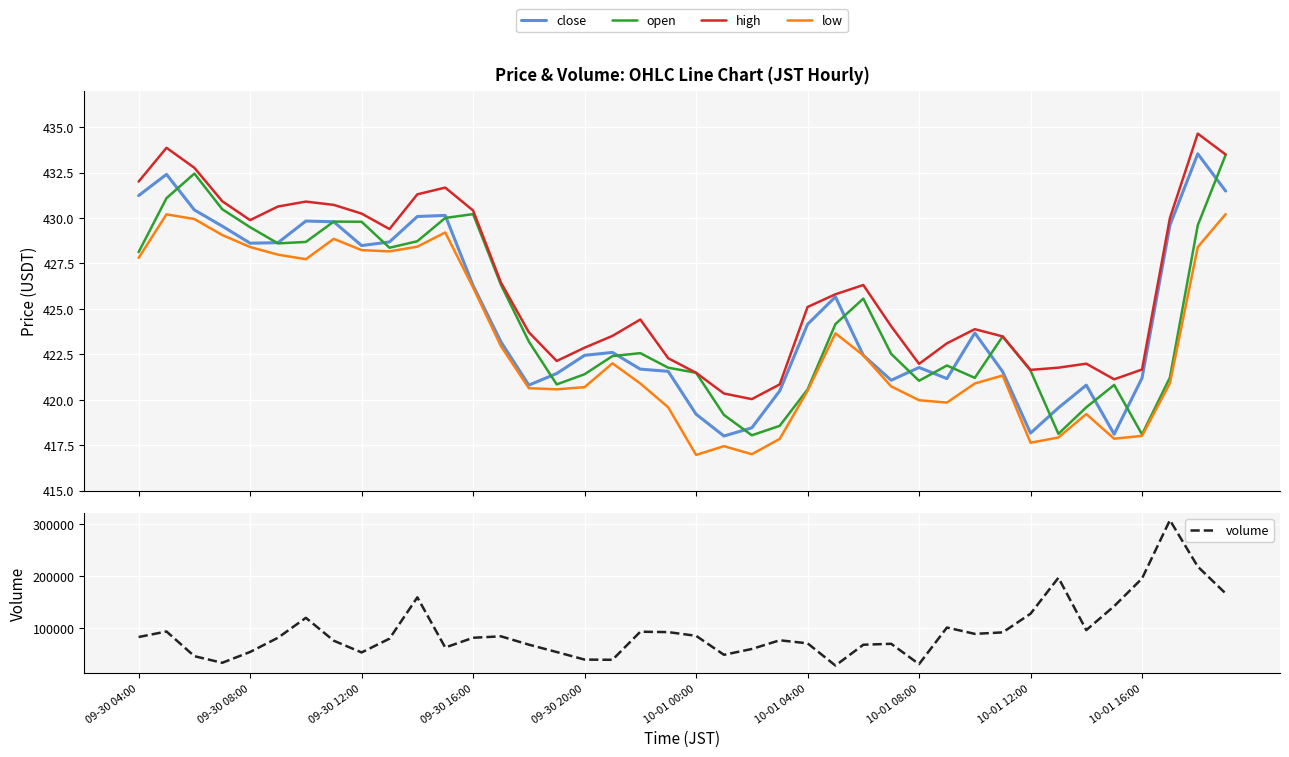

How many values in the low series are below 421?

20